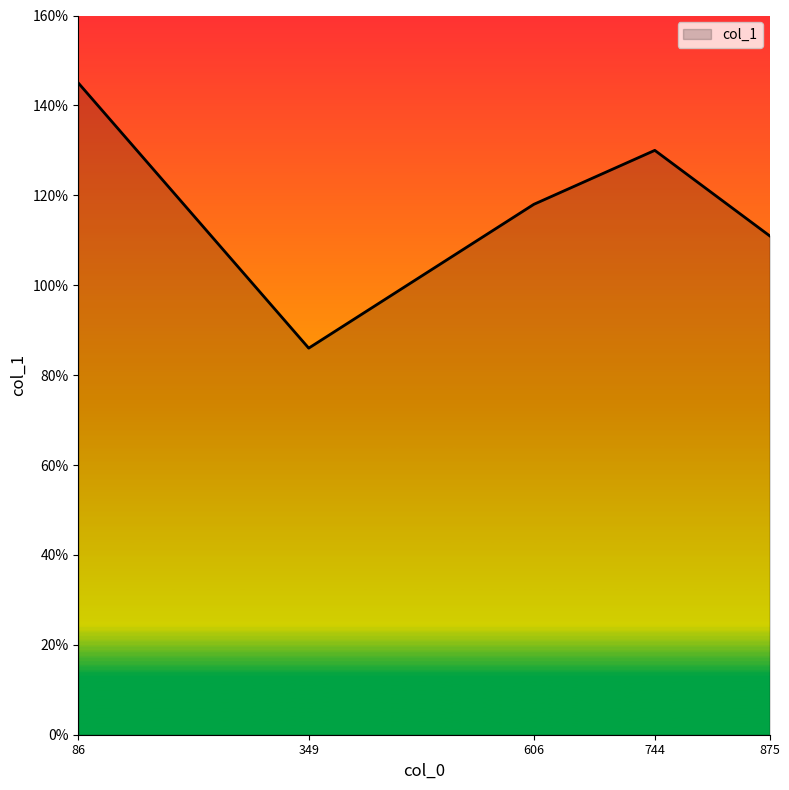

Is it true that the value at 606 is 118?

True